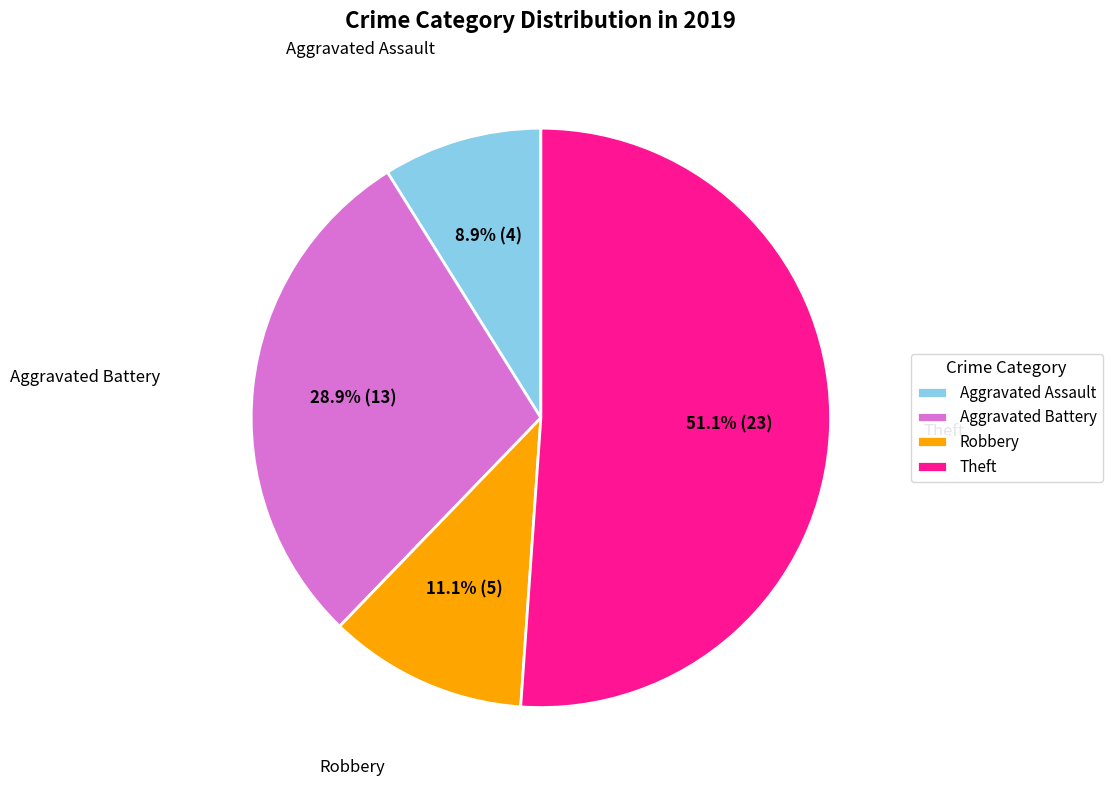

How many slices are in this pie chart?

4